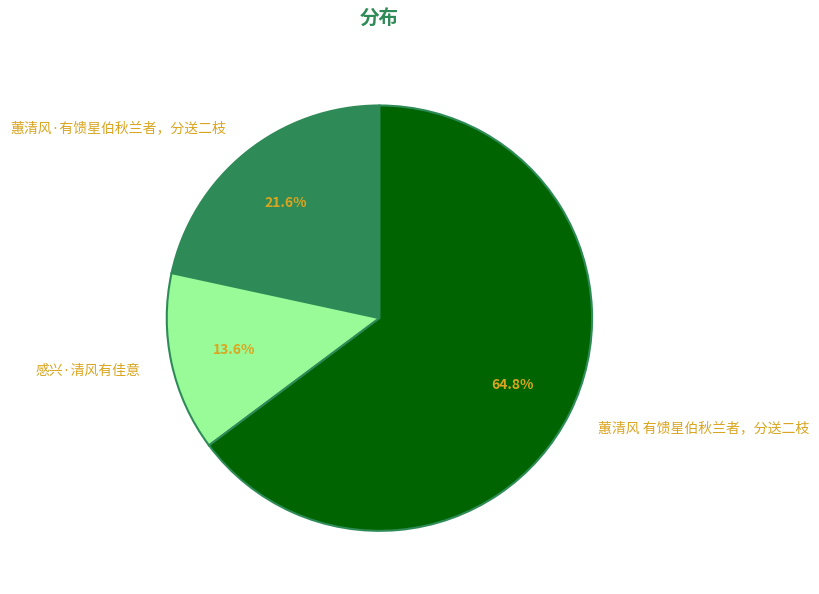

To the nearest percent, what is the combined percentage of 感兴·清风有佳意 and 蕙清风·有馈星伯秋兰者，分送二枝?

35%